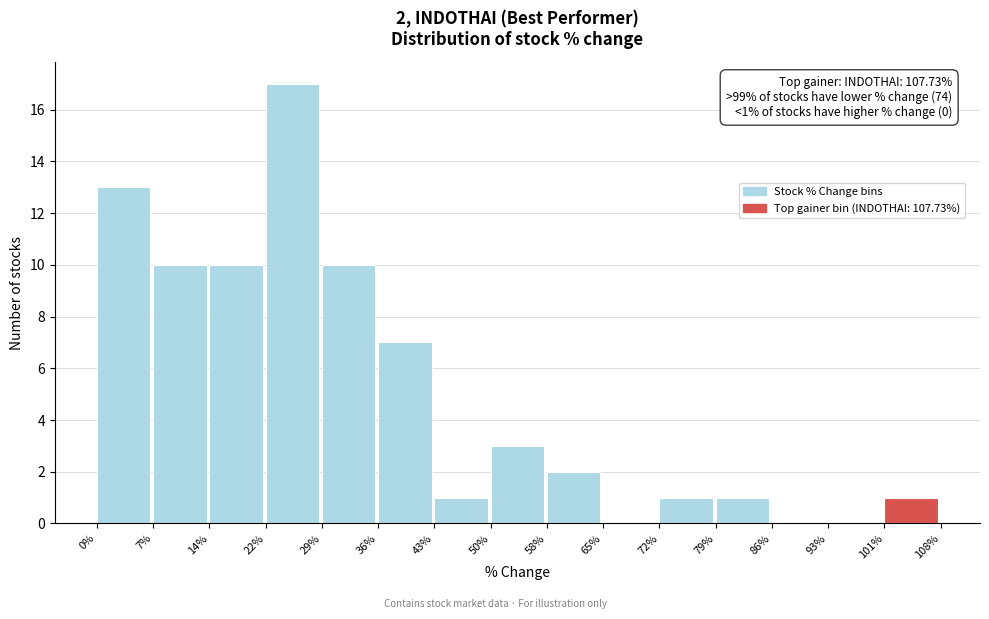

Which range on the x-axis has the tallest bar?

22% to 29%